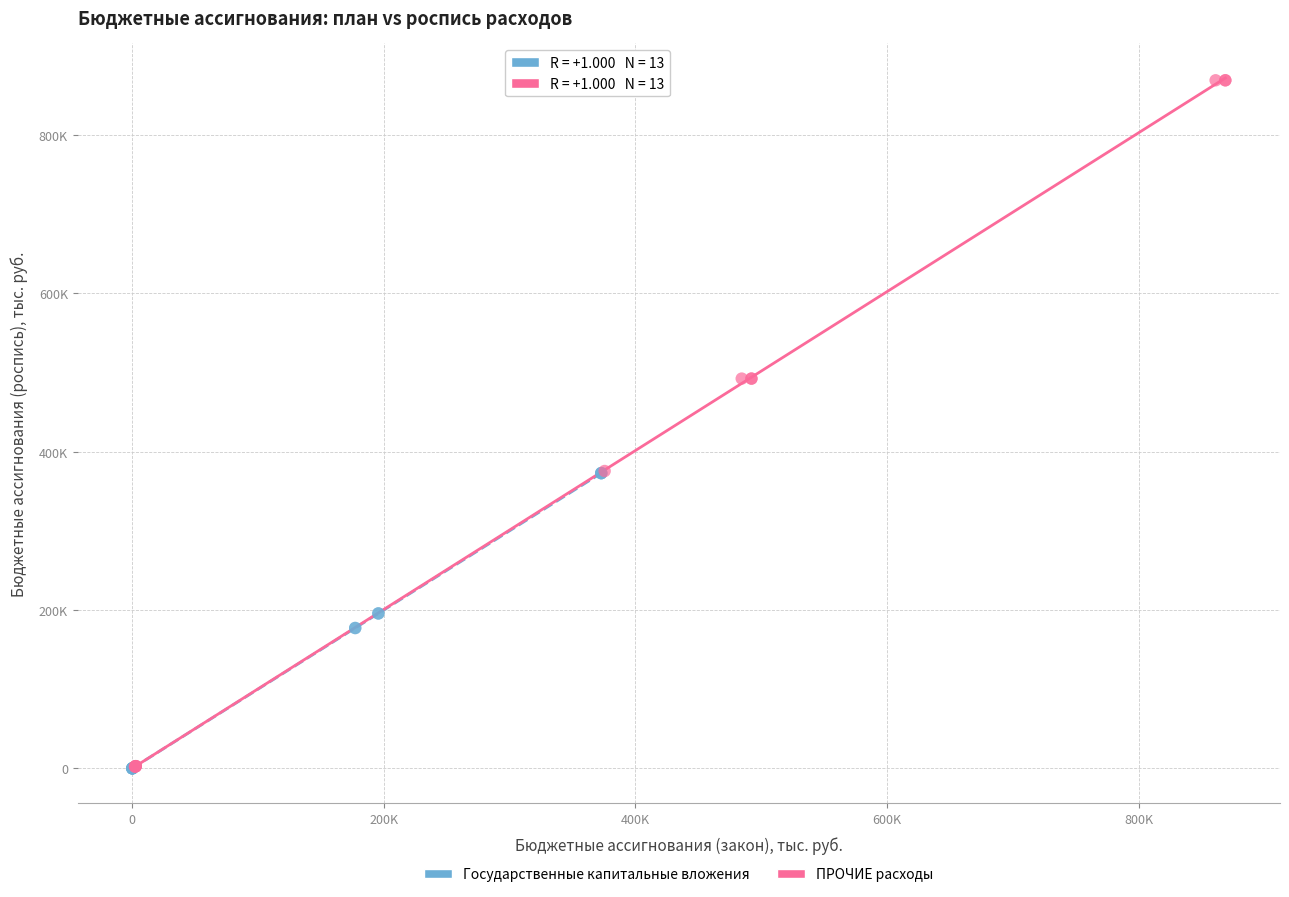

Which series contains the highest Y value?

ПРОЧИЕ расходы